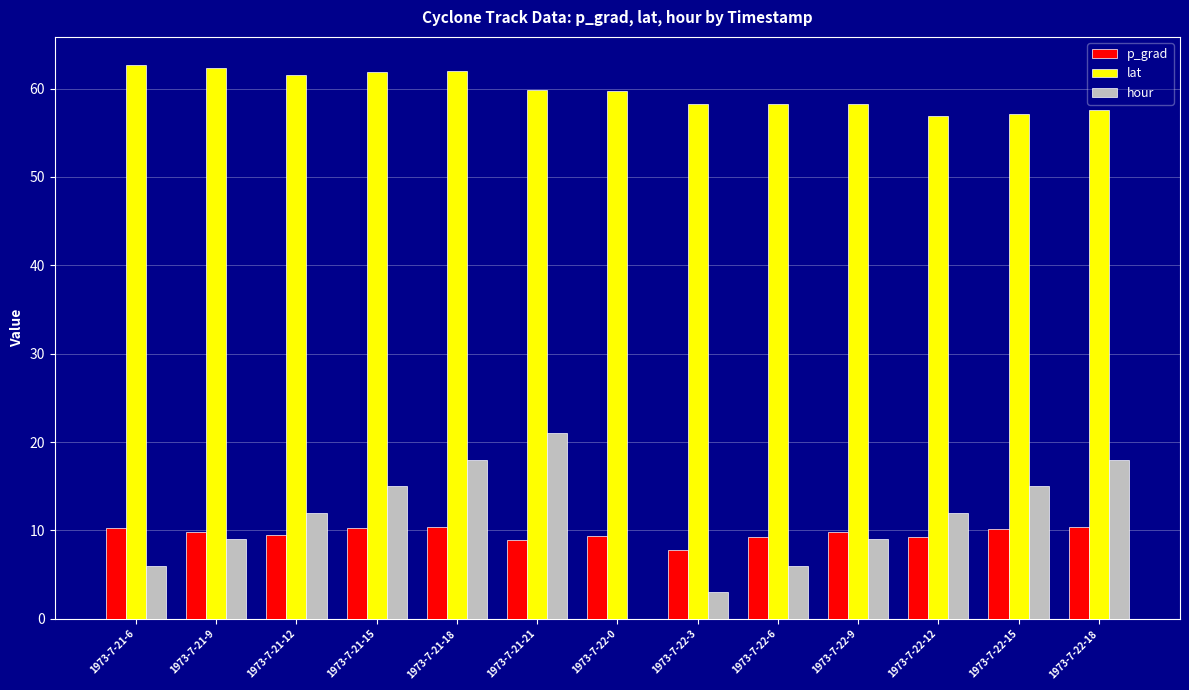

True or false: lat has a value of 58.2 at 1973-7-22-9.

True